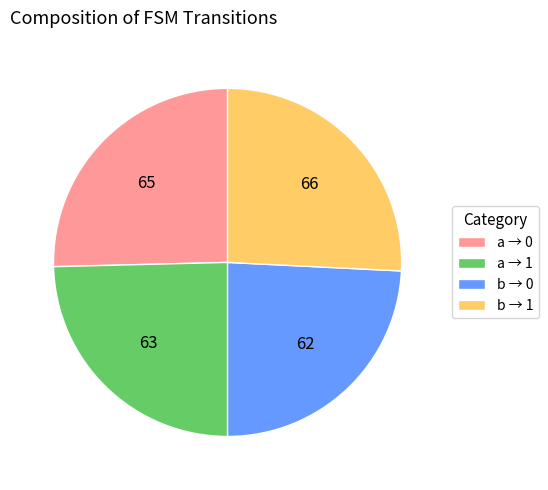

Does b → 1 account for over 50% of the chart?

No